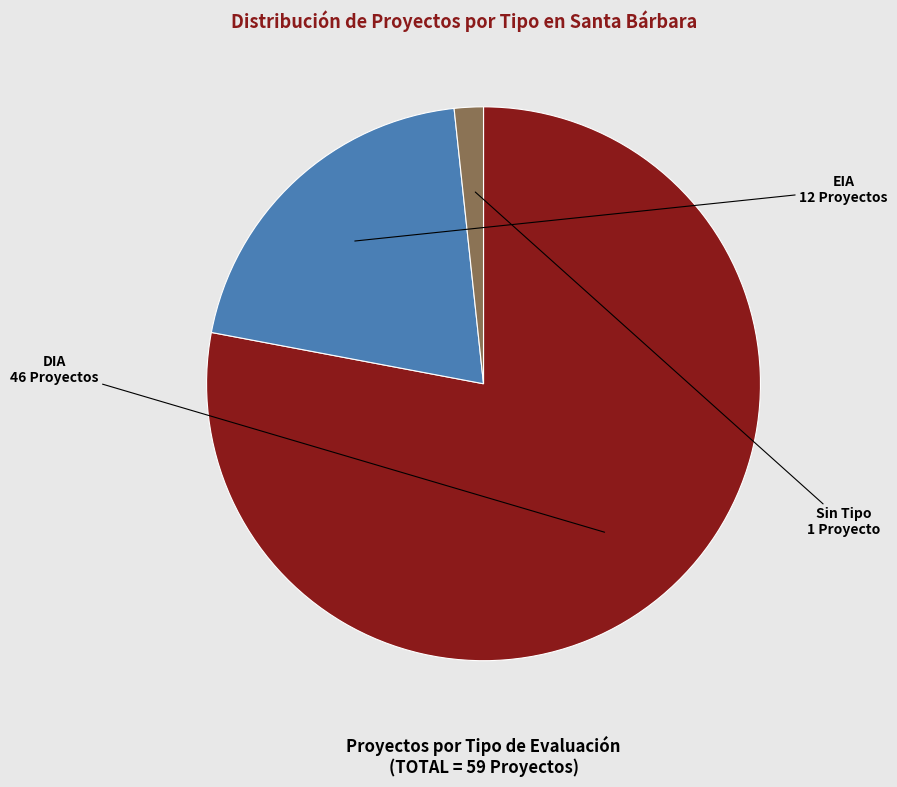

Which slice is the largest?

DIA